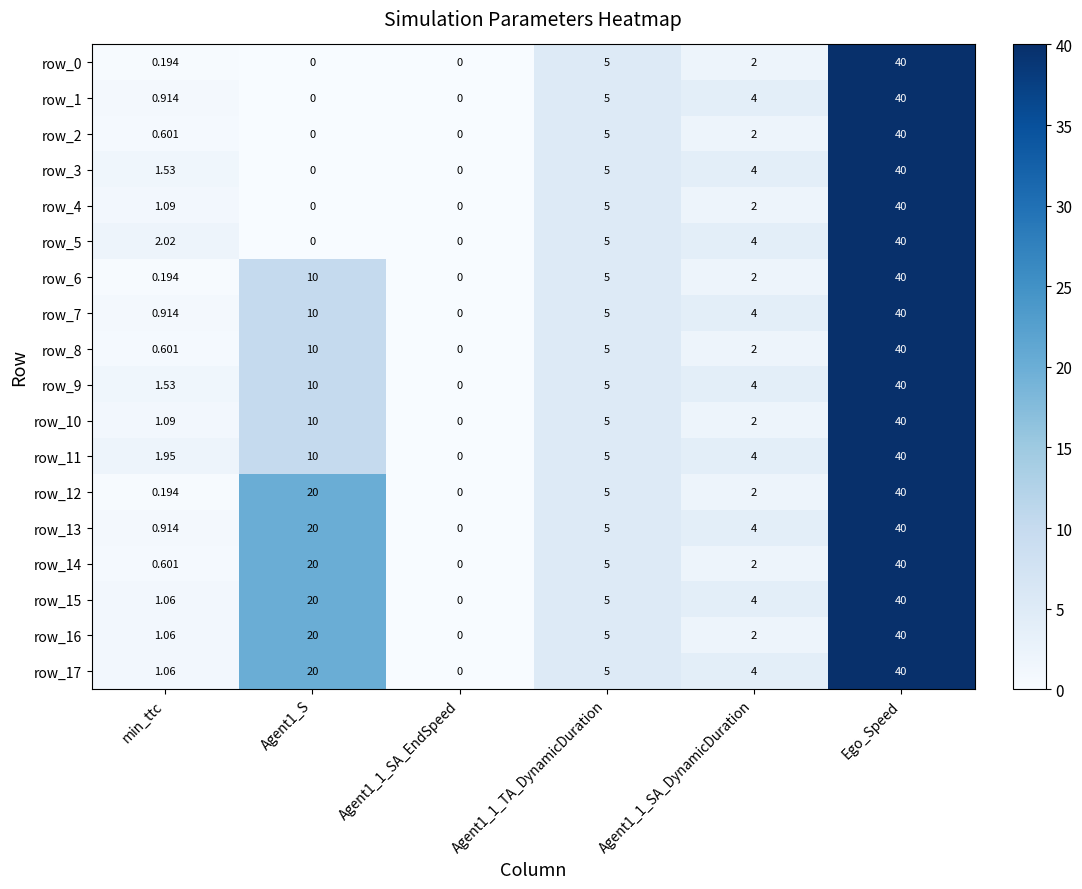

The value of row_6 at Agent1_S is 10.0. True or false?

True